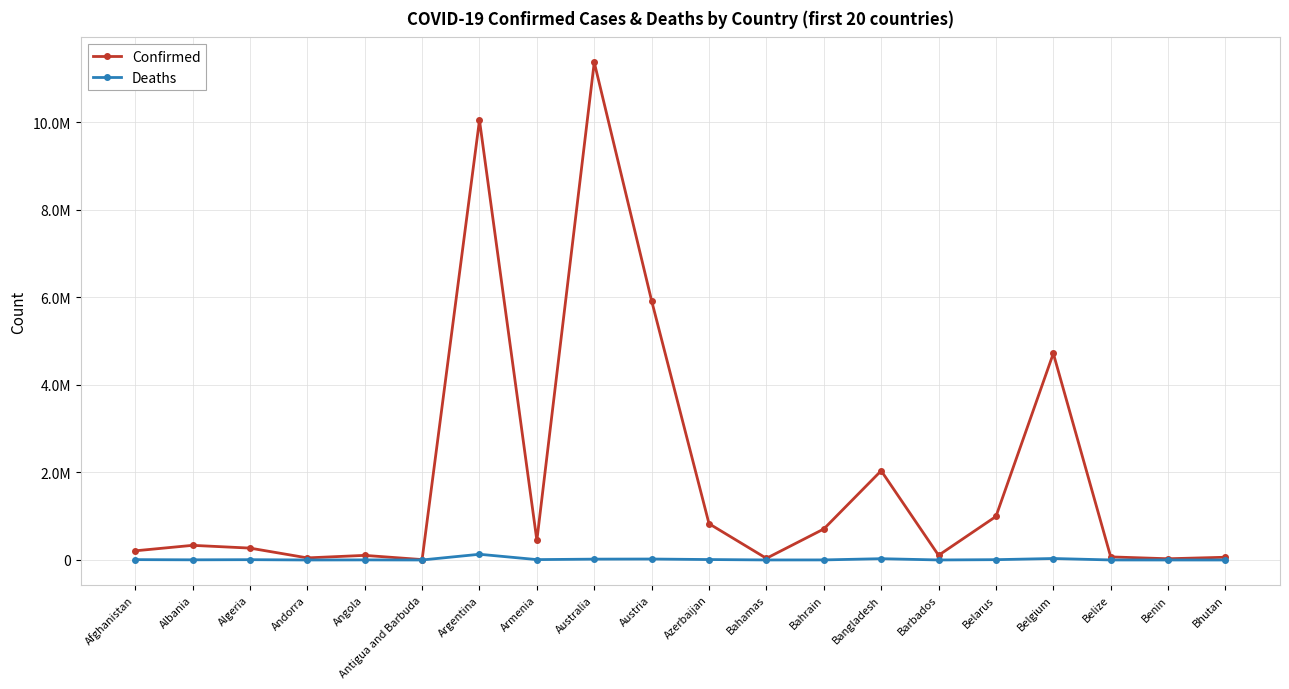

Which series has the largest total across all categories?

Confirmed